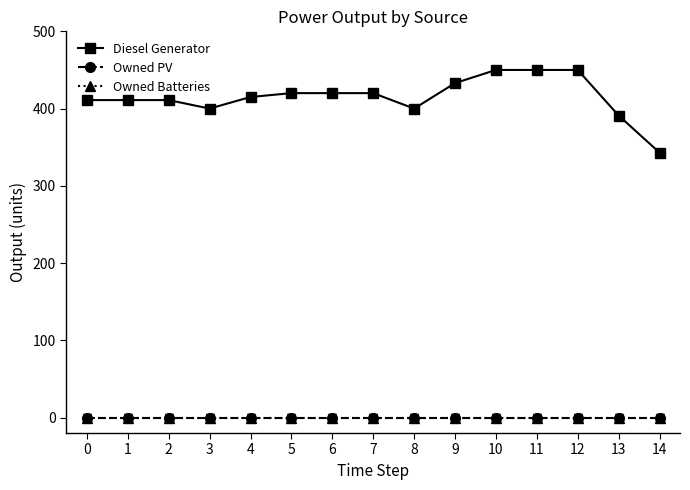

Between 0 and 10, which series saw the biggest shift?

Diesel Generator